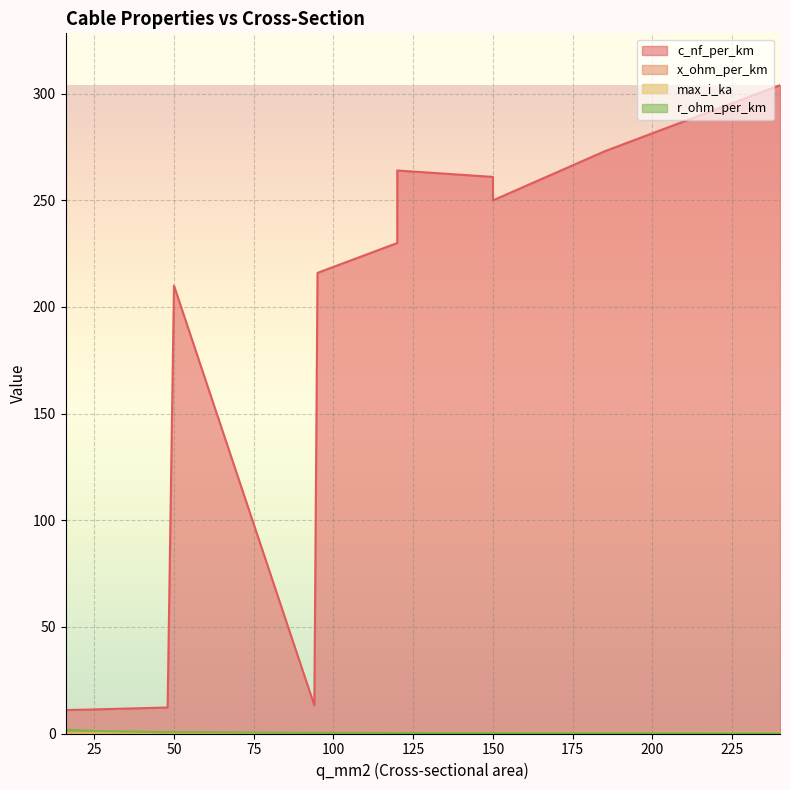

What is the sum of the max_i_ka values at 48 and 95?

0.5